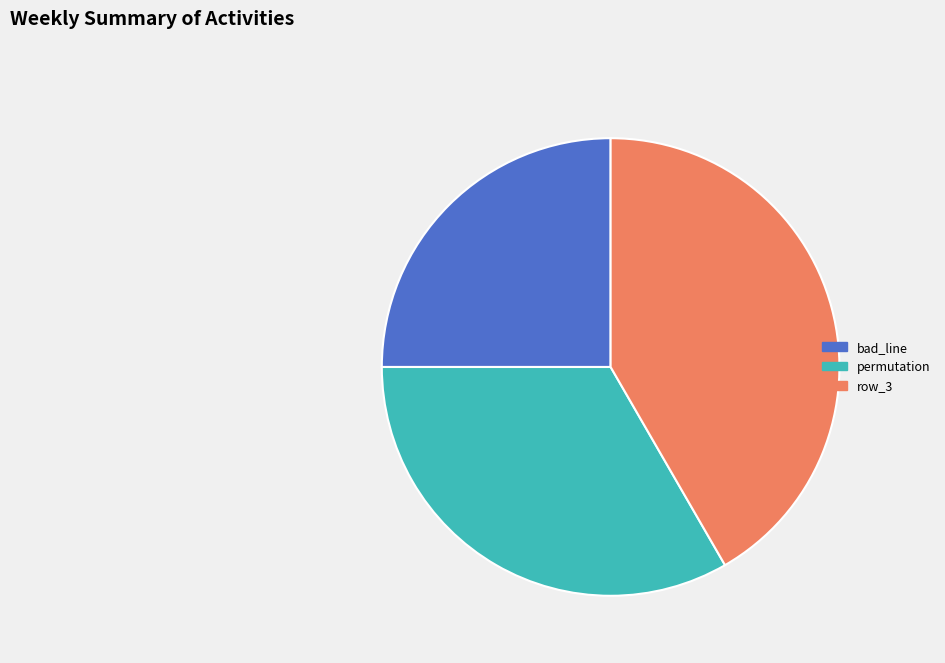

Does bad_line represent more than half of the total?

No